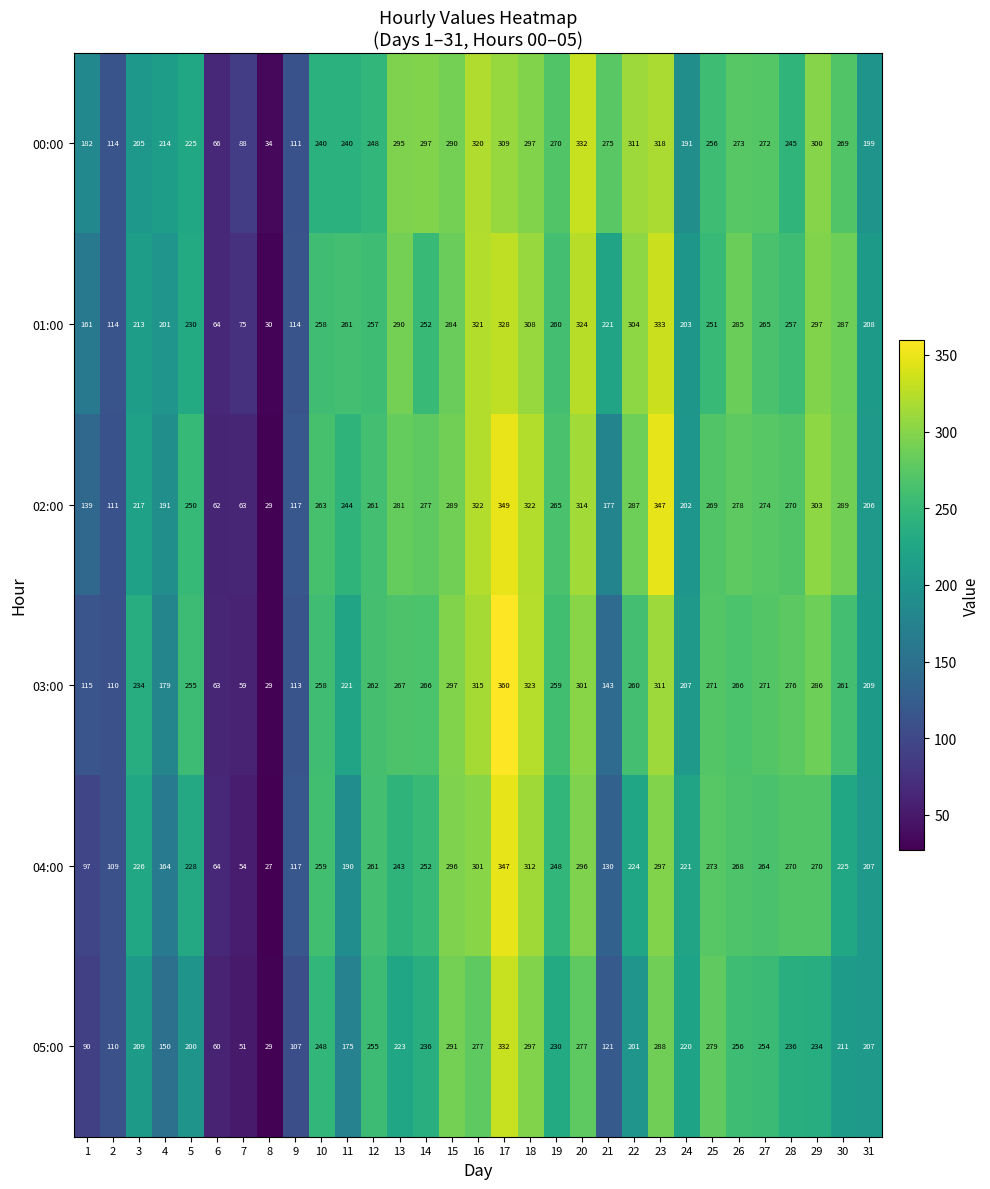

What is the sum of all 00:00 values?

7286